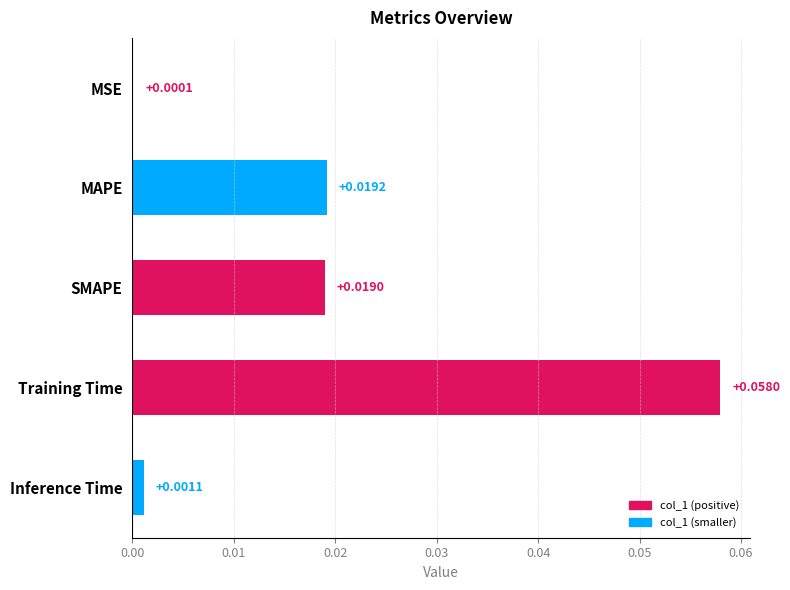

At which label is the value closest to 0?

MSE